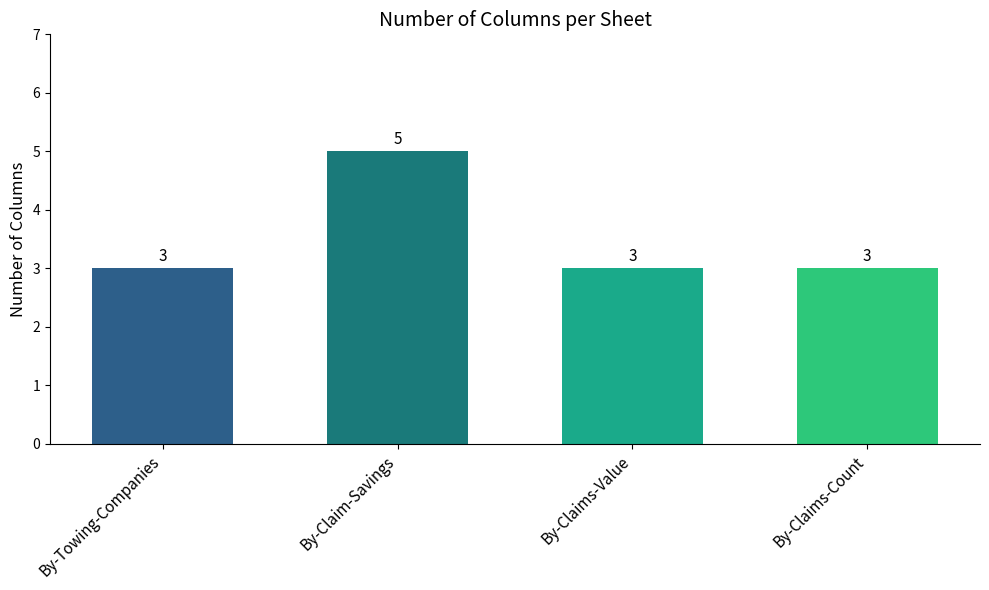

Count the values in the range 3 to 5.

4